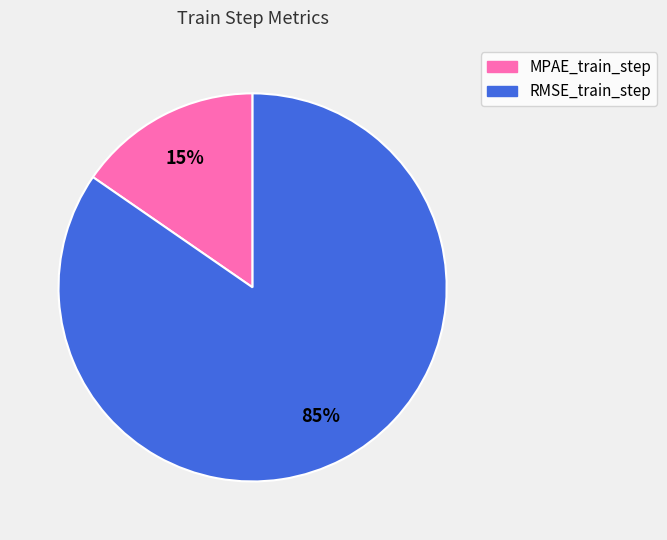

To the nearest percent, what portion does MPAE_train_step represent?

15%